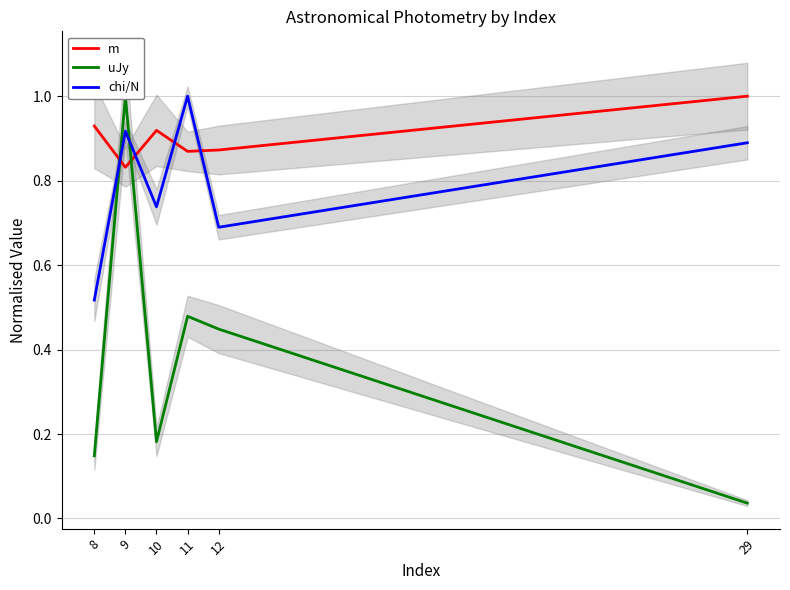

Which has a higher value, 11 or 10?

10